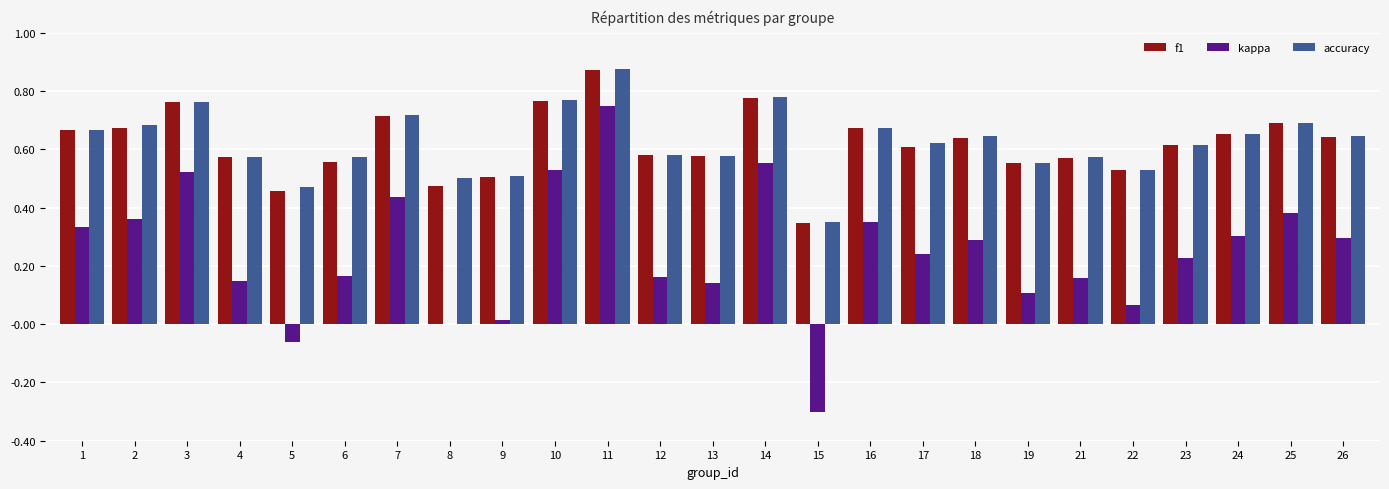

Where is kappa nearest to the value 0?

8